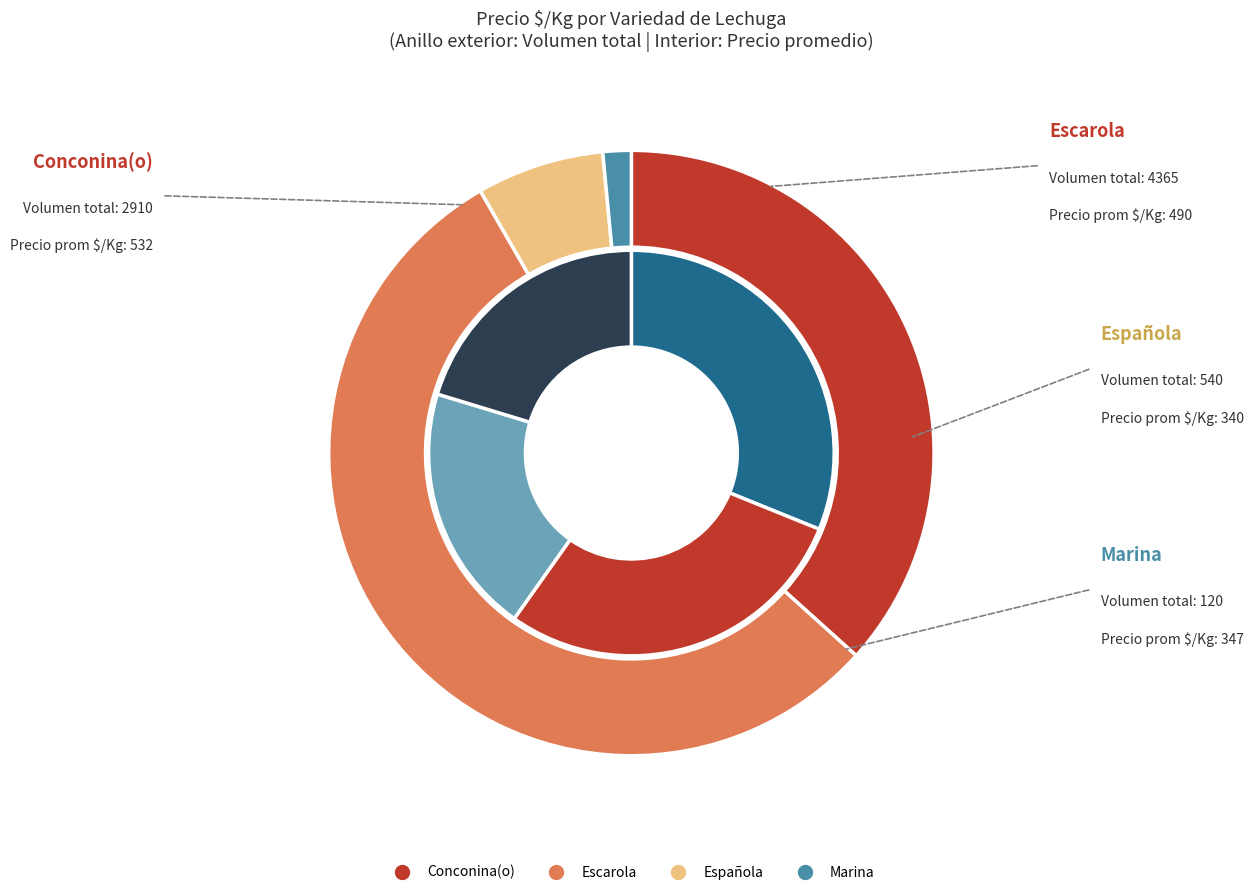

What percentage do Conconina(o) and Española together represent?

51.2%